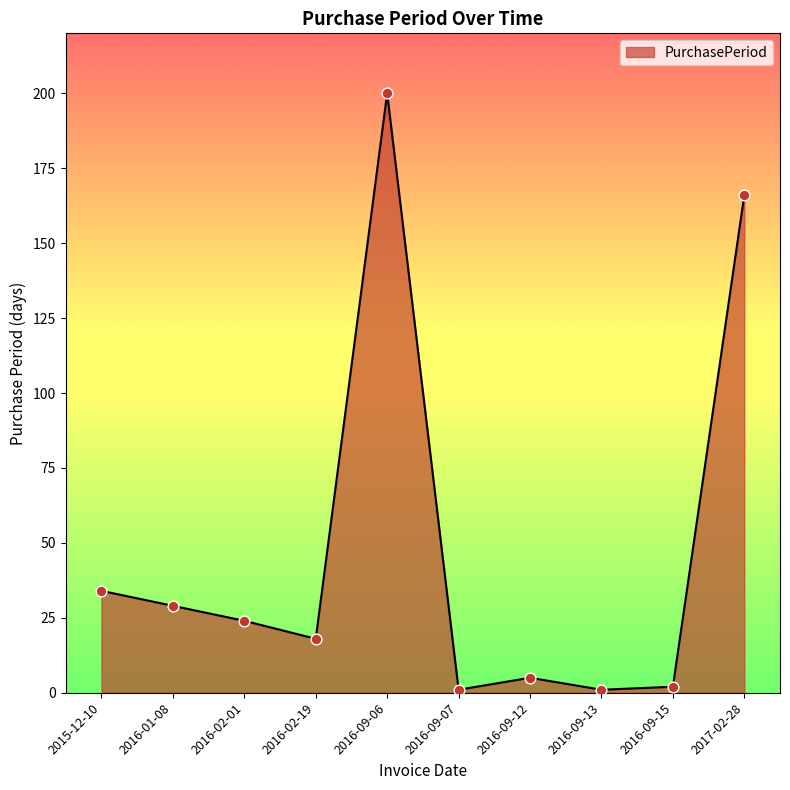

Which has a higher value, 2016-09-06 or 2017-02-28?

2016-09-06